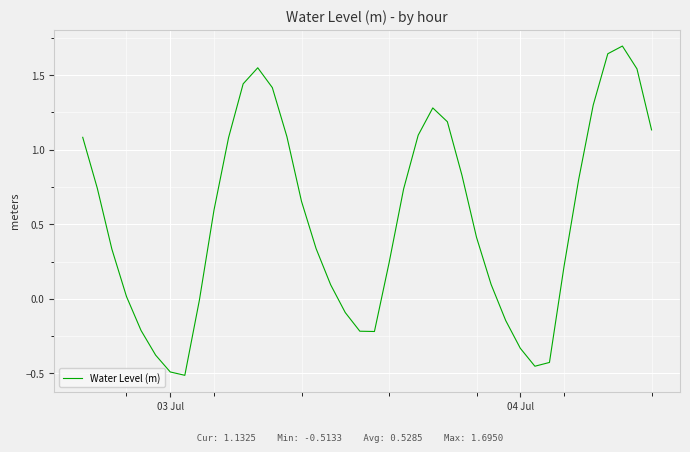

What is the greatest value displayed?

1.7